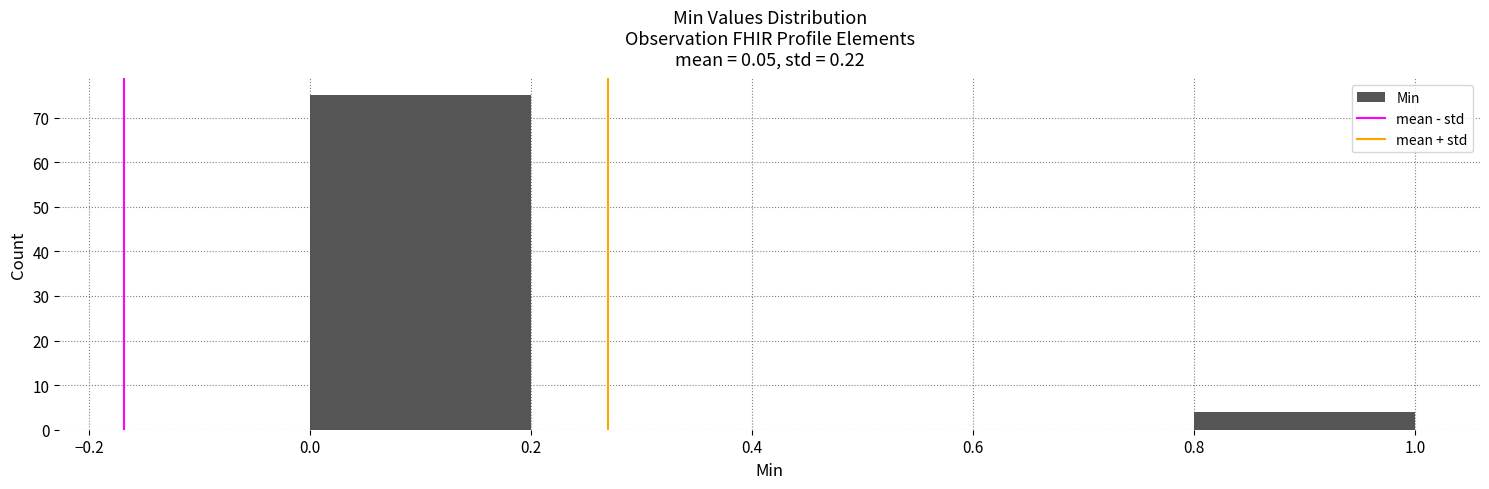

How tall is the bar that spans 0.0 to 0.2 on the x-axis? The values are not printed on the chart, so give them approximately, as read against the axis.

75